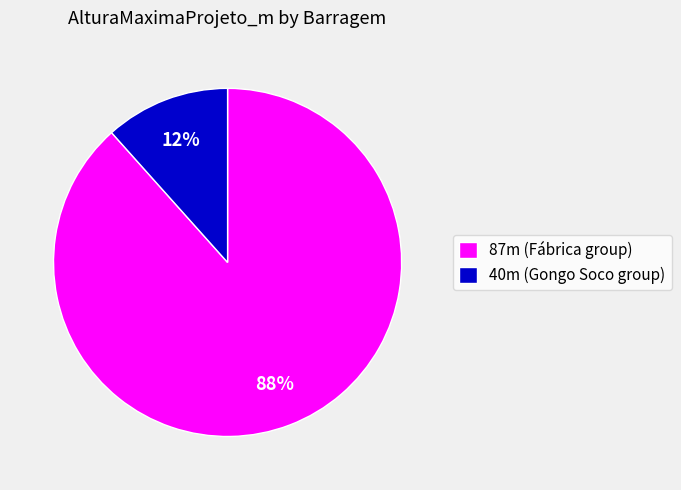

Is there a majority slice in this chart?

Yes